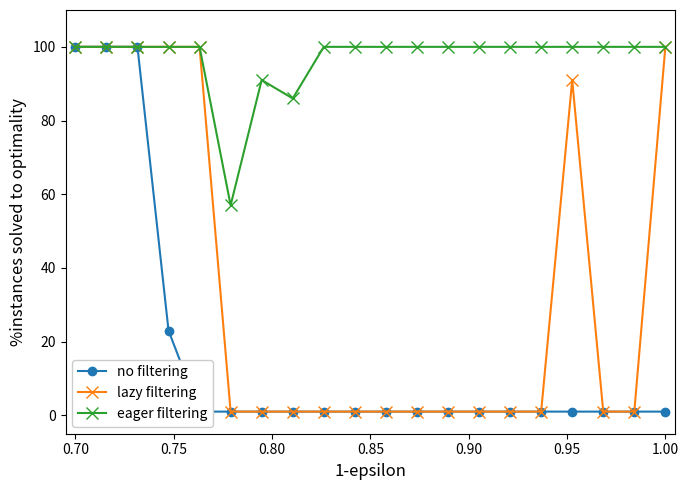

At which category is the sum across all series the highest?

0.70